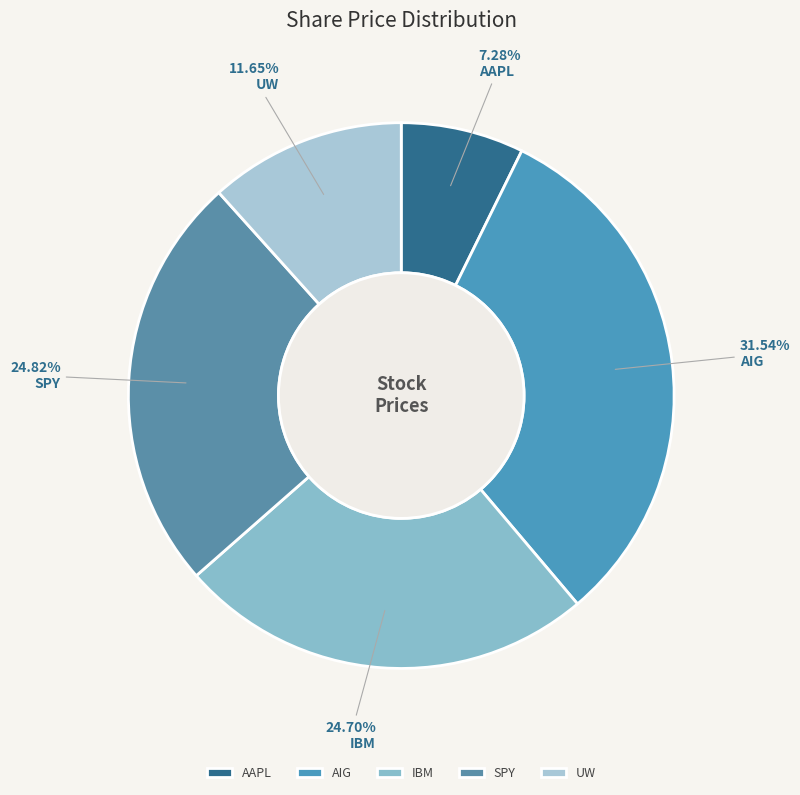

To the nearest percent, what portion does AAPL represent?

7%